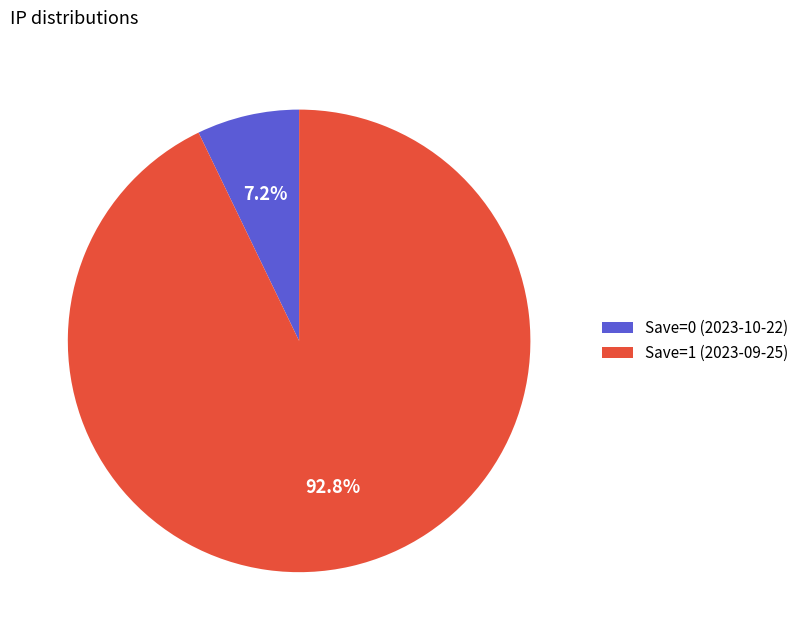

True or false: Save=1 (2023-09-25) accounts for 93% of the total.

True